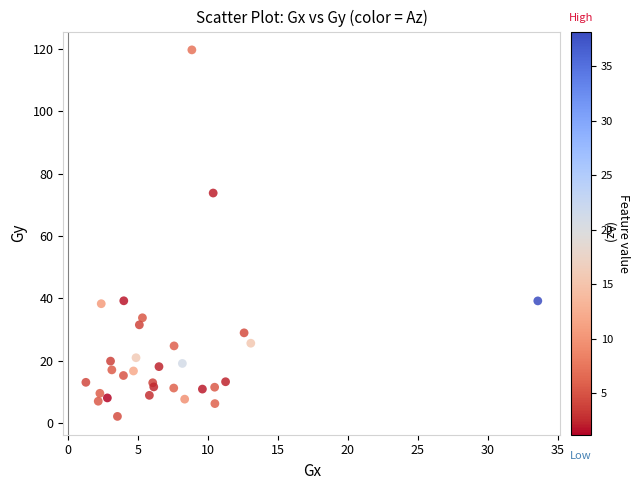

What Y value in the scatter plot is closest to 60?

73.8